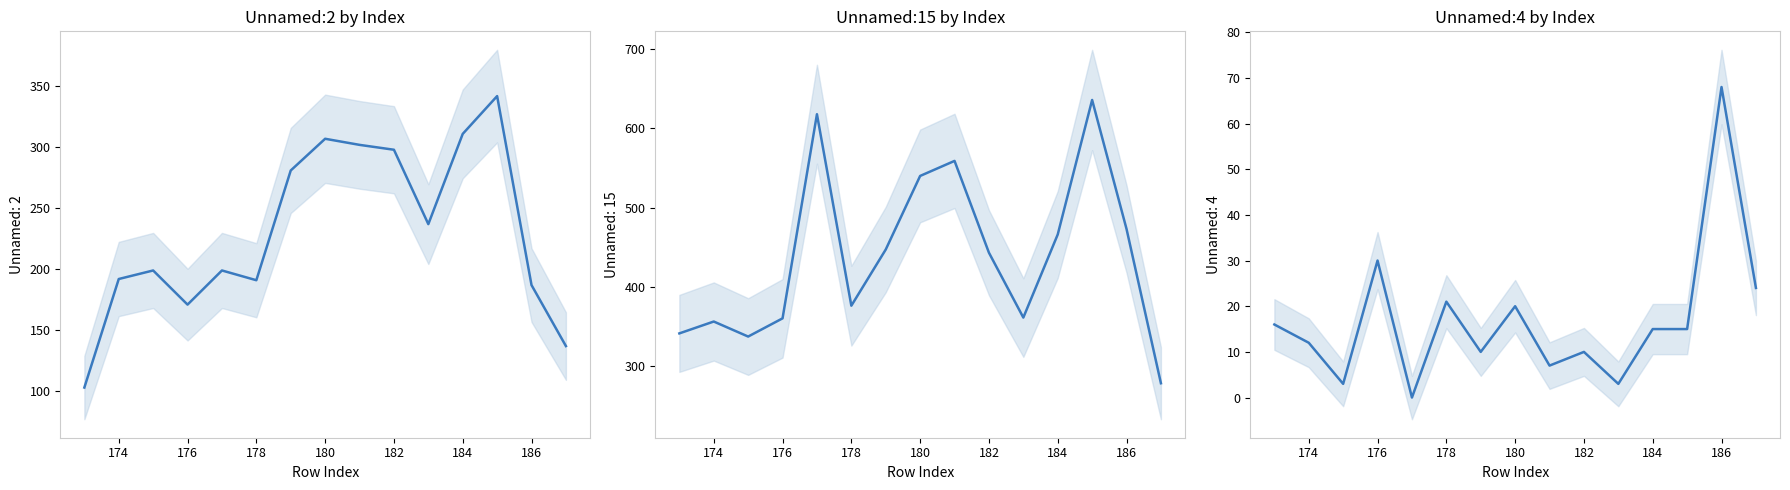

Is the value of Unnamed: 15 at 174 greater than the value of Unnamed: 2 at 181?

Yes